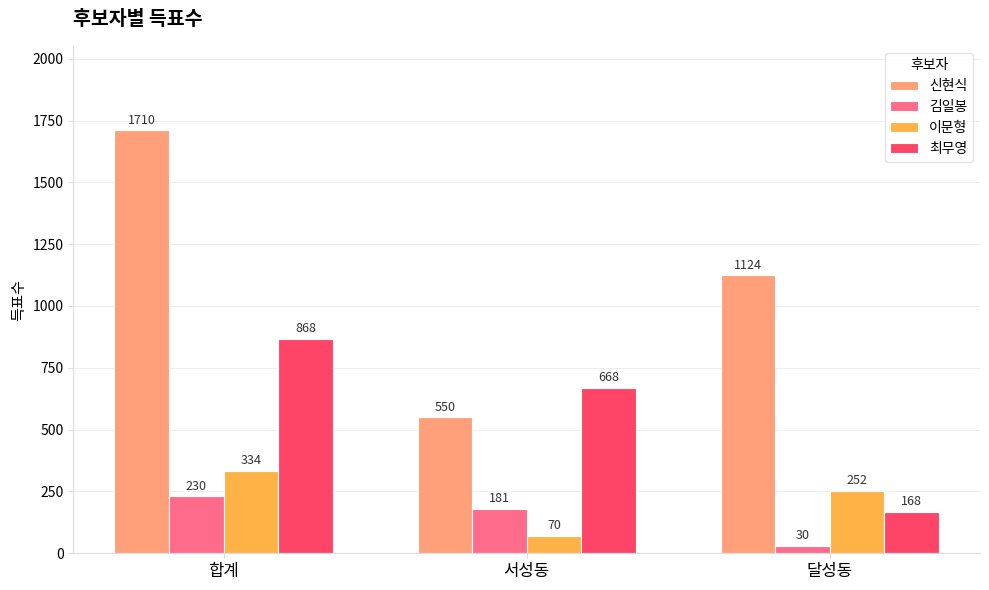

Is the value of 최무영 at 서성동 greater than the value of 김일봉 at 합계?

Yes